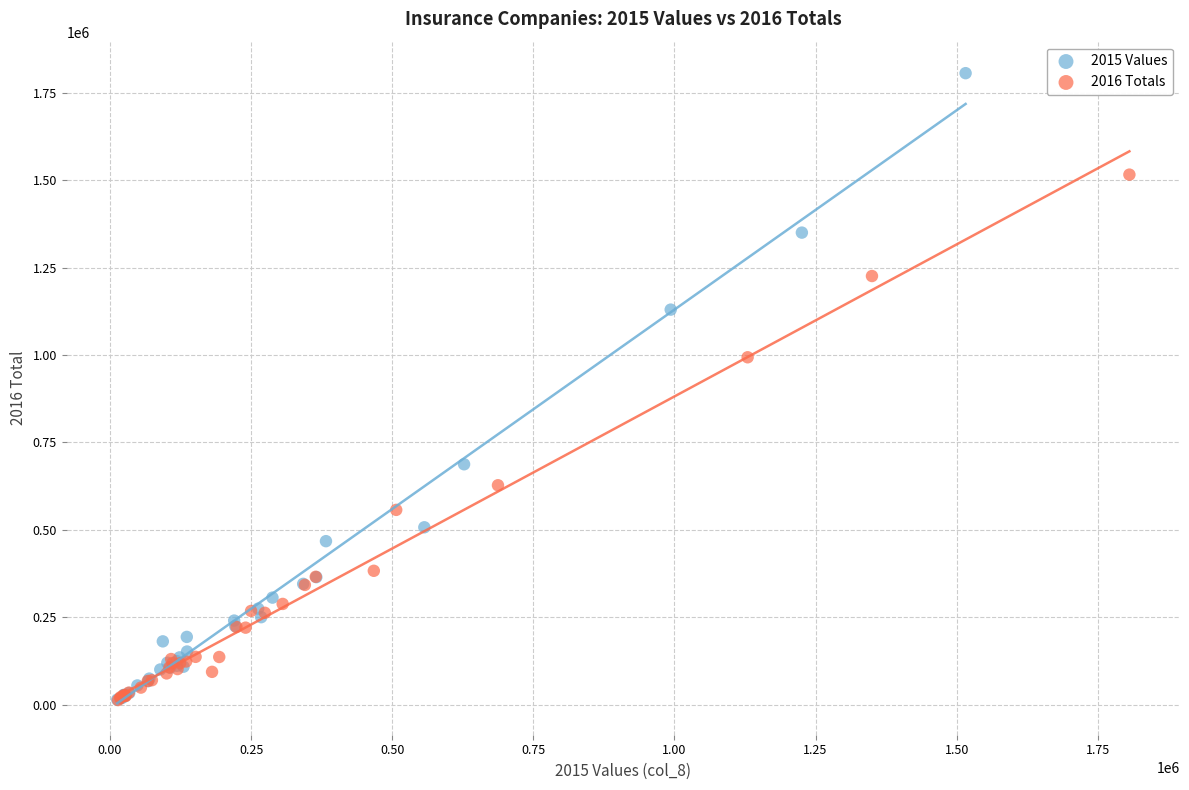

What are all the series names shown in the legend?

2015 Values, 2016 Totals